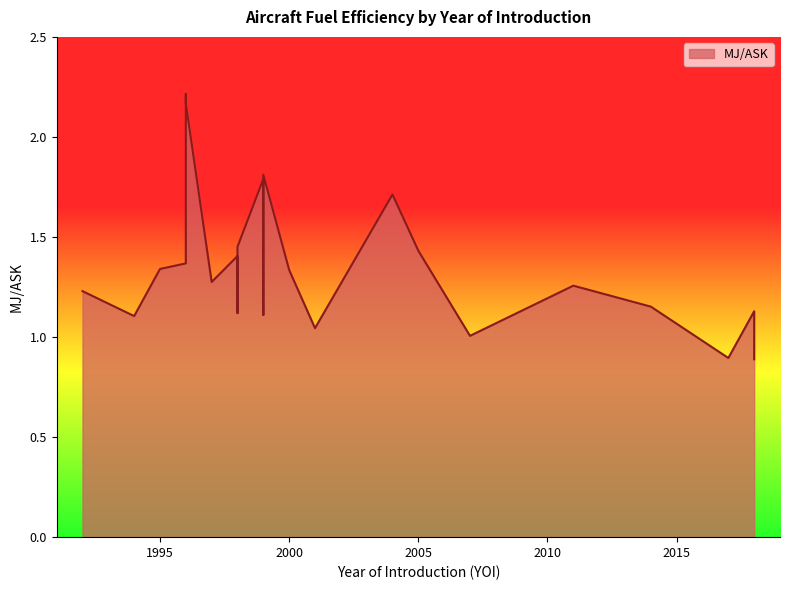

What is the difference between the values at 2017 and 1999?

0.9